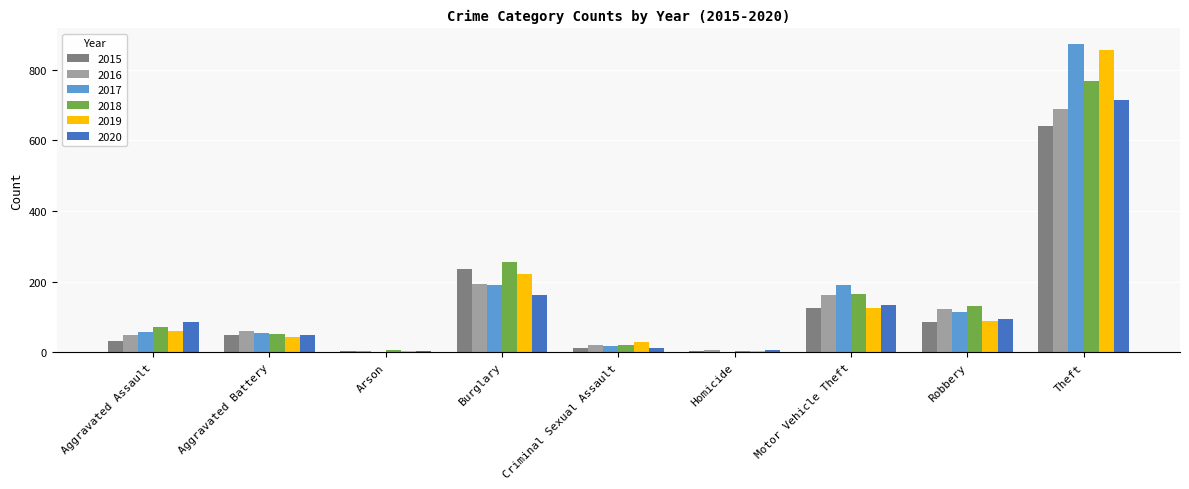

Is the value of 2016 at Aggravated Battery greater than the value of 2020 at Arson?

Yes